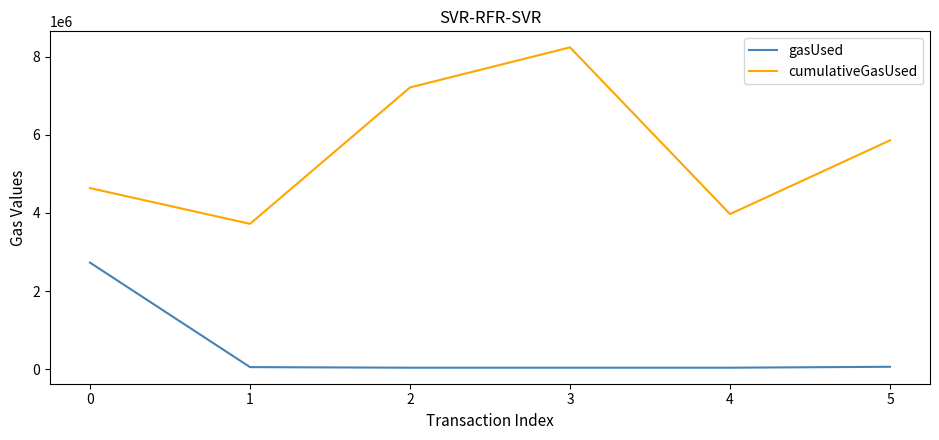

At which category is the sum across all series the highest?

3